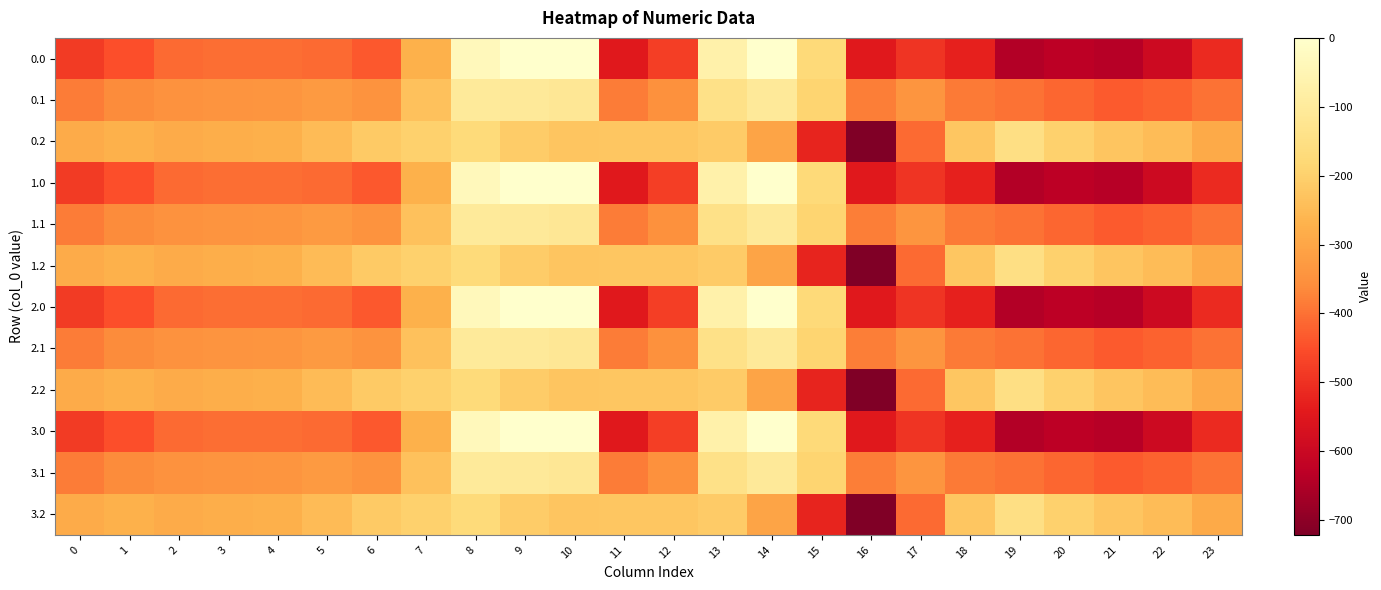

Reading left to right, extract all data points from this chart.

0.0: 0=-482.0	1=-449.5	2=-410.3	3=-404.4	4=-404.9	5=-410.8	6=-435.0	7=-270.7	8=-35.0	9=0.0	10=0.0	11=-544.3	12=-477.2	13=-70.2	14=-0.3	15=-172.8	16=-545.4	17=-493.8	18=-529.6	19=-644.5	20=-629.9	21=-638.4	22=-592.3	23=-511.3
0.1: 0=-384.6	1=-361.1	2=-347.9	3=-342.7	4=-339.6	5=-329.5	6=-345.2	7=-234.9	8=-102.3	9=-104.8	10=-114.0	11=-384.7	12=-350.8	13=-141.2	14=-105.5	15=-190.4	16=-380.5	17=-340.1	18=-388.5	19=-399.7	20=-414.5	21=-432.4	22=-419.9	23=-399.4
0.2: 0=-287.1	1=-272.7	2=-285.5	3=-281.0	4=-274.4	5=-248.1	6=-216.4	7=-199.0	8=-169.5	9=-209.6	10=-228.0	11=-225.2	12=-224.3	13=-212.2	14=-301.9	15=-522.2	16=-721.2	17=-409.5	18=-223.1	19=-151.1	20=-199.2	21=-226.4	22=-247.4	23=-287.5
1.0: 0=-482.0	1=-449.5	2=-410.3	3=-404.4	4=-404.9	5=-410.8	6=-435.0	7=-270.7	8=-35.0	9=0.0	10=0.0	11=-544.3	12=-477.2	13=-70.2	14=-0.3	15=-172.8	16=-545.4	17=-493.8	18=-529.6	19=-644.5	20=-629.9	21=-638.4	22=-592.3	23=-511.3
1.1: 0=-384.6	1=-361.1	2=-347.9	3=-342.7	4=-339.6	5=-329.5	6=-345.2	7=-234.9	8=-102.3	9=-104.8	10=-114.0	11=-384.7	12=-350.8	13=-141.2	14=-105.5	15=-190.4	16=-380.5	17=-340.1	18=-388.5	19=-399.7	20=-414.5	21=-432.4	22=-419.9	23=-399.4
1.2: 0=-287.1	1=-272.7	2=-285.5	3=-281.0	4=-274.4	5=-248.1	6=-216.4	7=-199.0	8=-169.5	9=-209.6	10=-228.0	11=-225.2	12=-224.3	13=-212.2	14=-301.9	15=-522.2	16=-721.2	17=-409.5	18=-223.1	19=-151.1	20=-199.2	21=-226.4	22=-247.4	23=-287.5
2.0: 0=-482.0	1=-449.5	2=-410.3	3=-404.4	4=-404.9	5=-410.8	6=-435.0	7=-270.7	8=-35.0	9=0.0	10=0.0	11=-544.3	12=-477.2	13=-70.2	14=-0.3	15=-172.8	16=-545.4	17=-493.8	18=-529.6	19=-644.5	20=-629.9	21=-638.4	22=-592.3	23=-511.3
2.1: 0=-384.6	1=-361.1	2=-347.9	3=-342.7	4=-339.6	5=-329.5	6=-345.2	7=-234.9	8=-102.3	9=-104.8	10=-114.0	11=-384.7	12=-350.8	13=-141.2	14=-105.5	15=-190.4	16=-380.5	17=-340.1	18=-388.5	19=-399.7	20=-414.5	21=-432.4	22=-419.9	23=-399.4
2.2: 0=-287.1	1=-272.7	2=-285.5	3=-281.0	4=-274.4	5=-248.1	6=-216.4	7=-199.0	8=-169.5	9=-209.6	10=-228.0	11=-225.2	12=-224.3	13=-212.2	14=-301.9	15=-522.2	16=-721.2	17=-409.5	18=-223.1	19=-151.1	20=-199.2	21=-226.4	22=-247.4	23=-287.5
3.0: 0=-482.0	1=-449.5	2=-410.3	3=-404.4	4=-404.9	5=-410.8	6=-435.0	7=-270.7	8=-35.0	9=0.0	10=0.0	11=-544.3	12=-477.2	13=-70.2	14=-0.3	15=-172.8	16=-545.4	17=-493.8	18=-529.6	19=-644.5	20=-629.9	21=-638.4	22=-592.3	23=-511.3
3.1: 0=-384.6	1=-361.1	2=-347.9	3=-342.7	4=-339.6	5=-329.5	6=-345.2	7=-234.9	8=-102.3	9=-104.8	10=-114.0	11=-384.7	12=-350.8	13=-141.2	14=-105.5	15=-190.4	16=-380.5	17=-340.1	18=-388.5	19=-399.7	20=-414.5	21=-432.4	22=-419.9	23=-399.4
3.2: 0=-287.1	1=-272.7	2=-285.5	3=-281.0	4=-274.4	5=-248.1	6=-216.4	7=-199.0	8=-169.5	9=-209.6	10=-228.0	11=-225.2	12=-224.3	13=-212.2	14=-301.9	15=-522.2	16=-721.2	17=-409.5	18=-223.1	19=-151.1	20=-199.2	21=-226.4	22=-247.4	23=-287.5